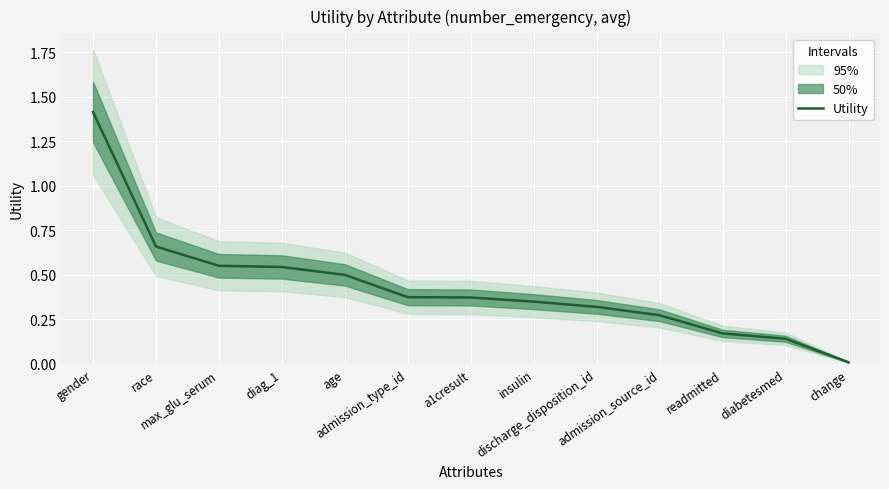

Which label corresponds to the smallest value in the chart?

change